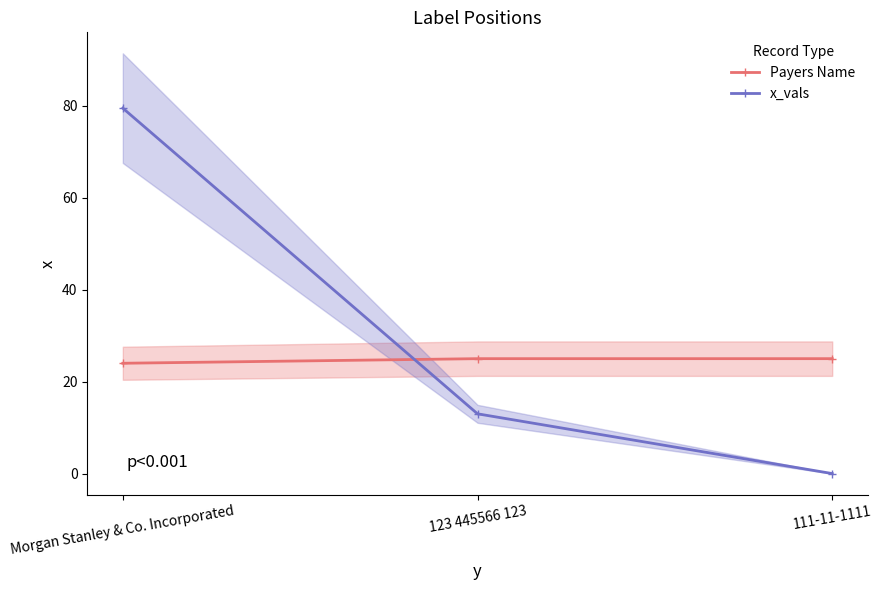

The Payers Name series shows 24.0 at Morgan Stanley & Co. Incorporated. True or false?

True